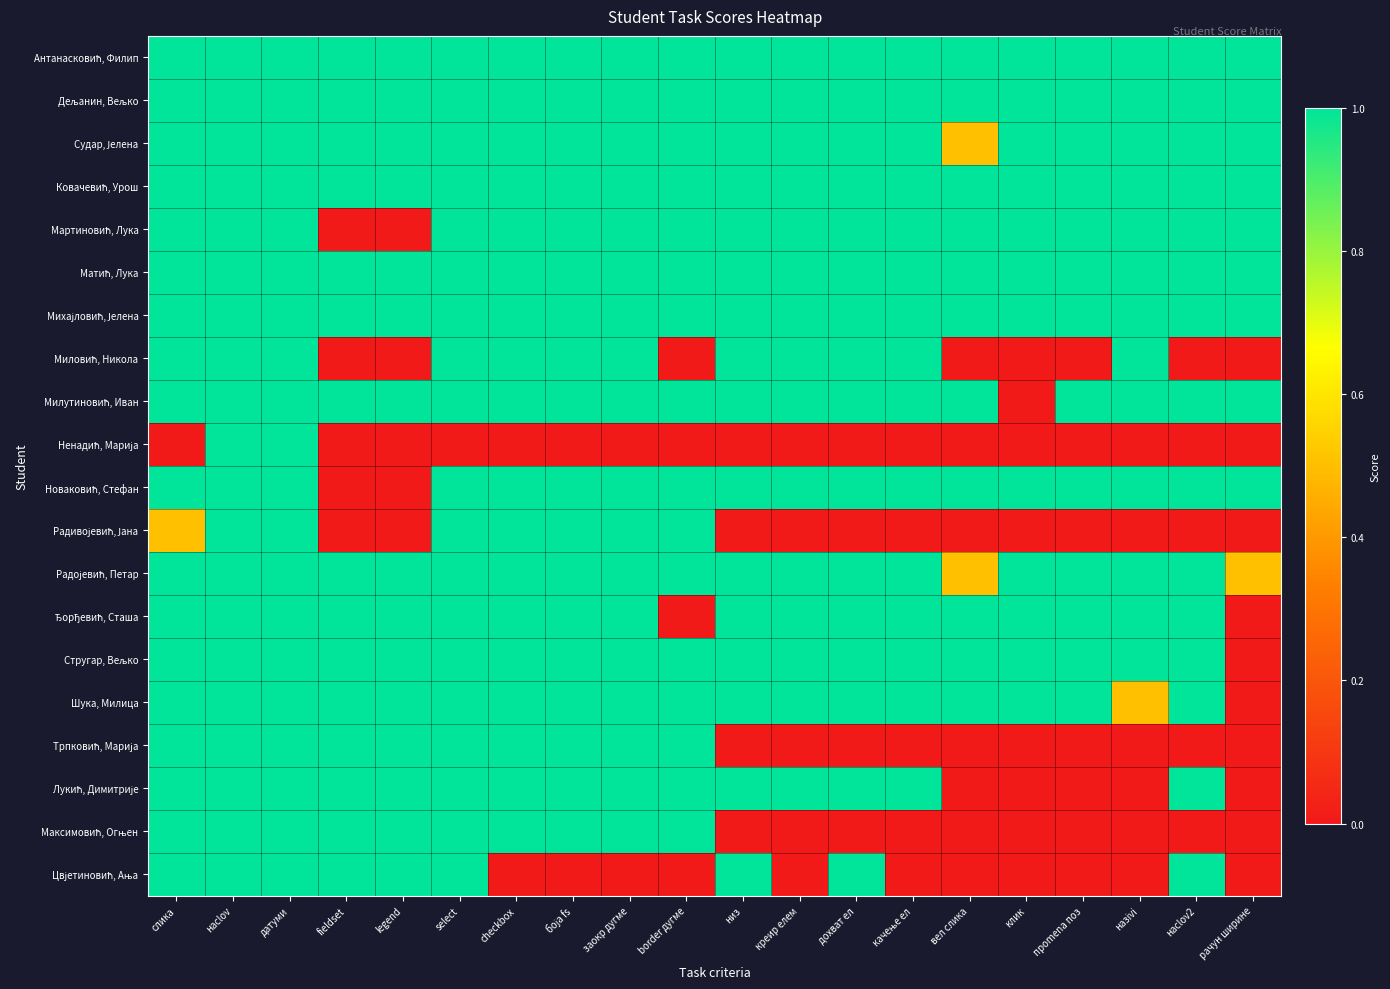

Rank the series by their maximum value, from highest to lowest.

Антанасковић, Филип, Дељанин, Вељко, Судар, Јелена, Ковачевић, Урош, Мартиновић, Лука, Матић, Лука, Михајловић, Јелена, Миловић, Никола, Милутиновић, Иван, Ненадић, Марија, Новаковић, Стефан, Радивојевић, Јана, Радојевић, Петар, Ђорђевић, Сташа, Стругар, Вељко, Шука, Милица, Трпковић, Марија, Лукић, Димитрије, Максимовић, Огњен, Цвјетиновић, Ања